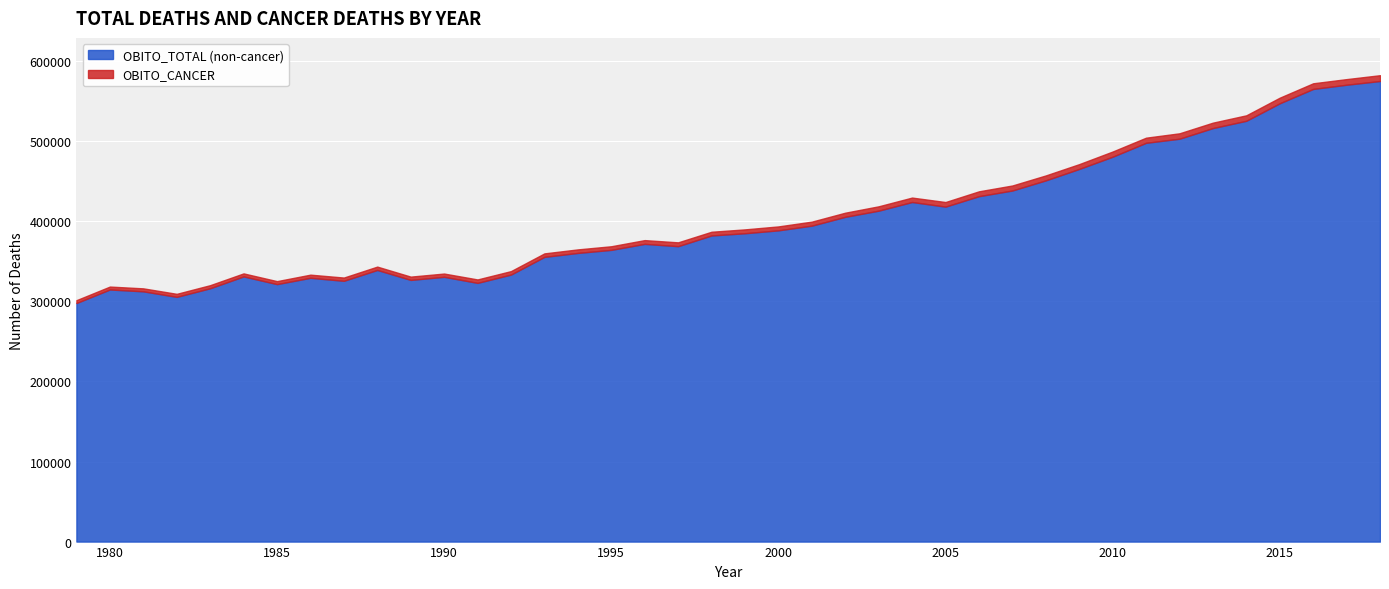

At which category does the chart reach its peak across all series?

2018